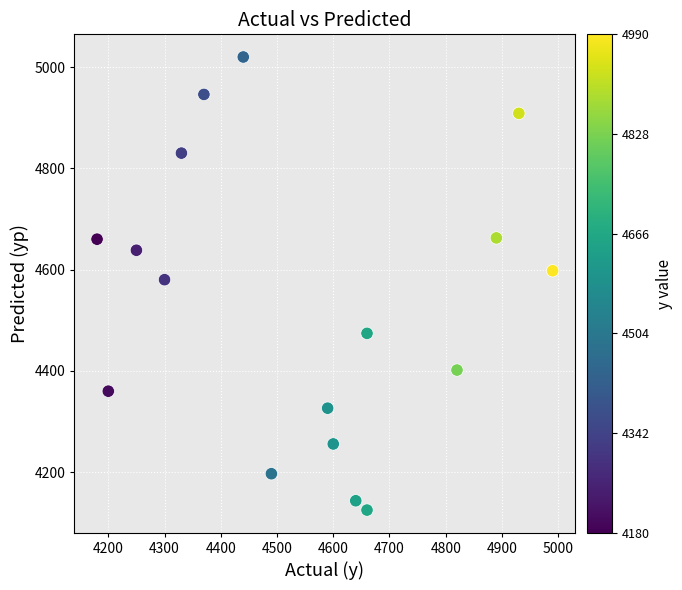

What is the range of X values (max minus min)?

810.0